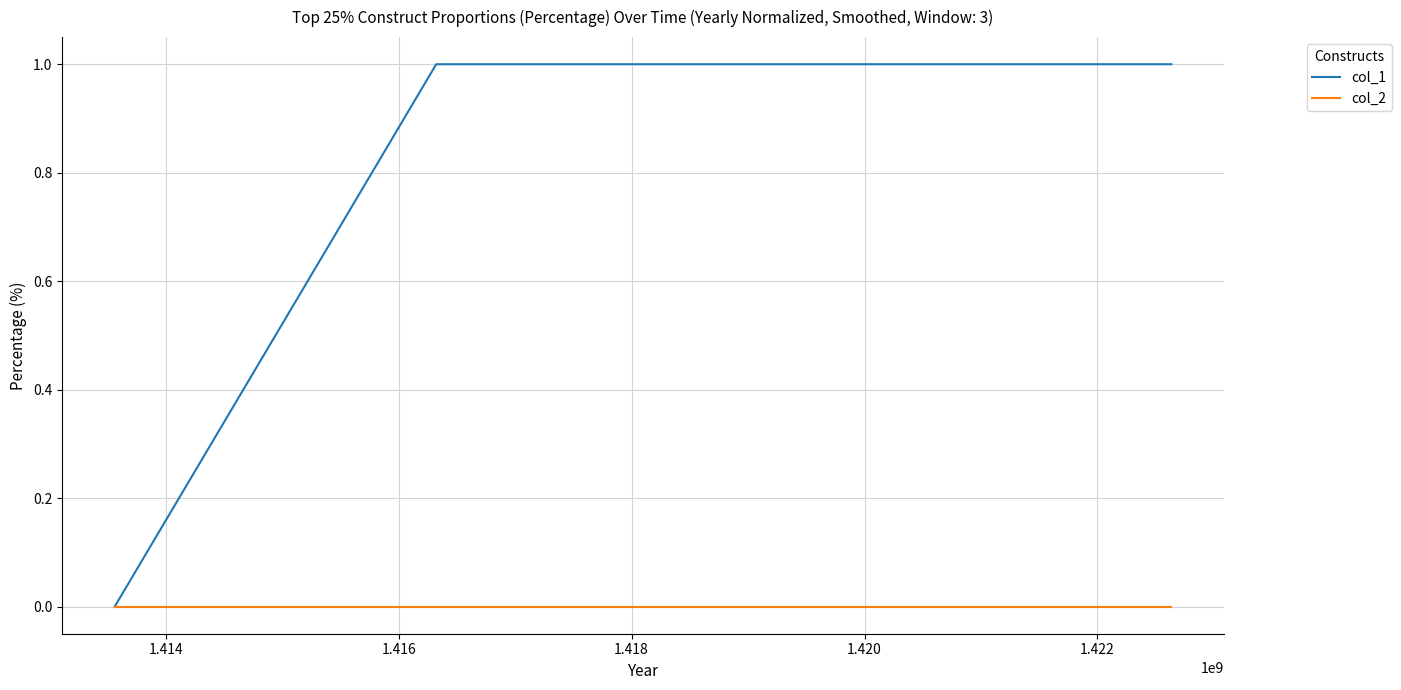

Rank the series by their average value, from lowest to highest.

col_2, col_1